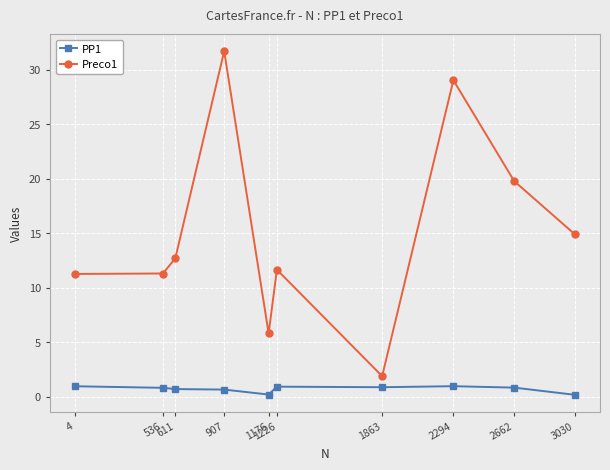

What are all the series names shown in the legend?

PP1, Preco1